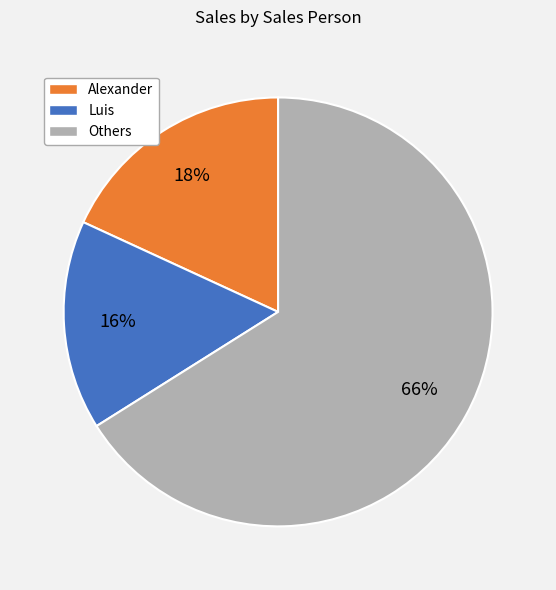

To the nearest percent, what is the difference between the largest and smallest slice percentages?

50%